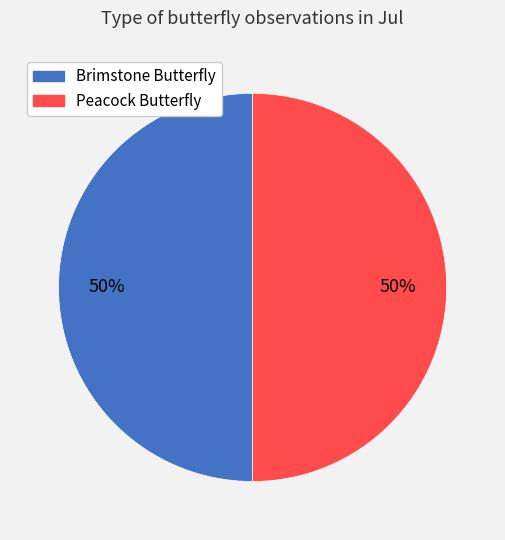

True or false: Peacock Butterfly accounts for 50% of the total.

True